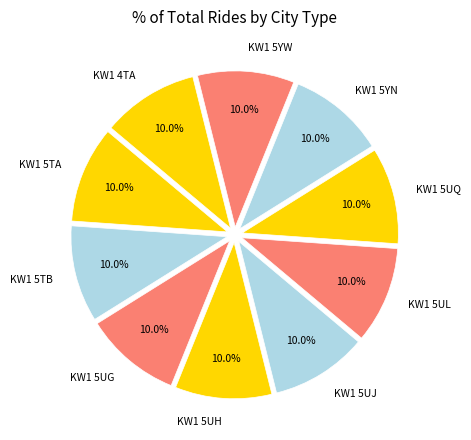

How many slices are in this pie chart?

10